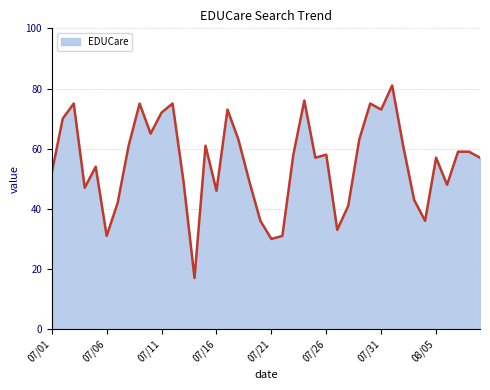

What is the greatest value displayed?

81